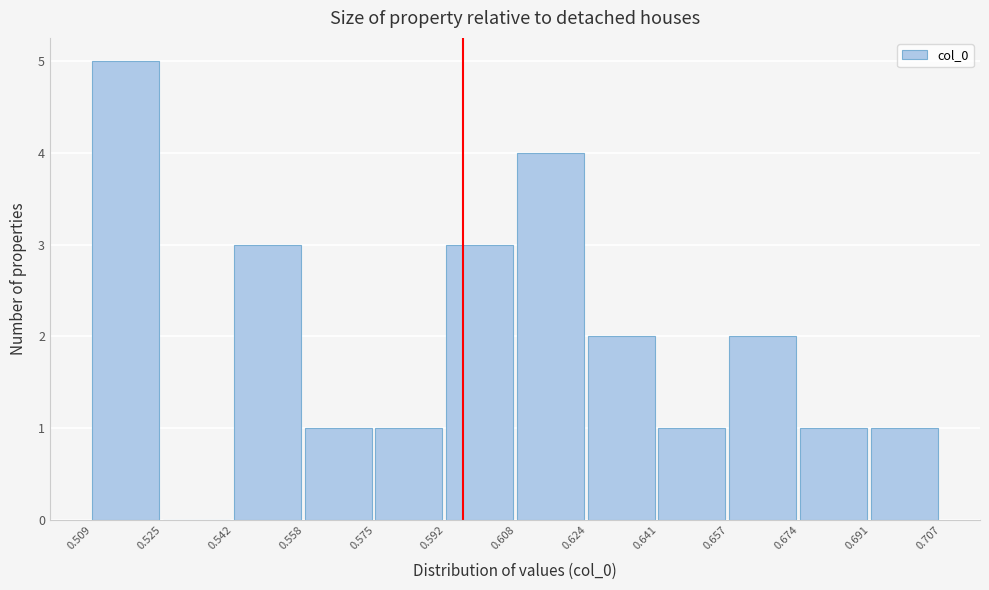

What is the height of the bar covering 0.691 to 0.707 on the x-axis? The values are not printed on the chart, so give them approximately, as read against the axis.

1